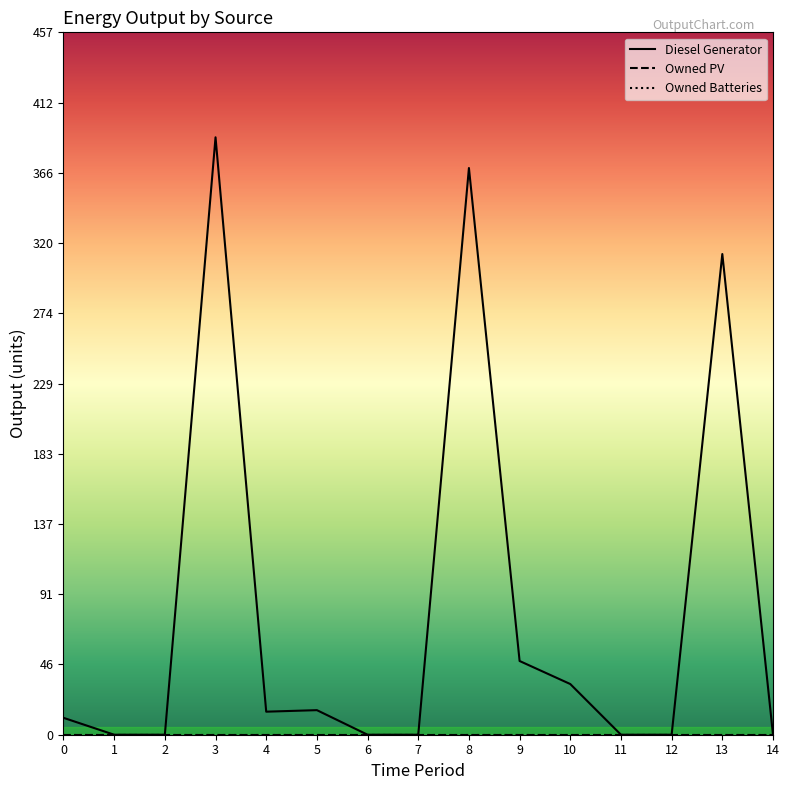

Does the chart display data point markers on the line(s)?

No